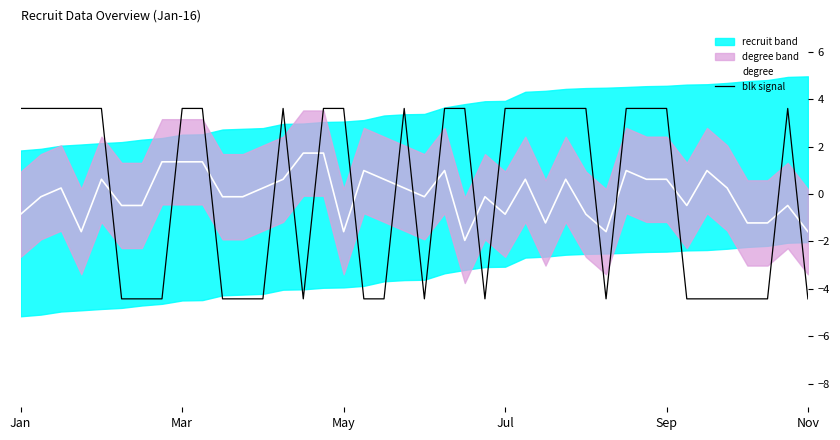

True or false: degree and blk signal cross at least once.

True